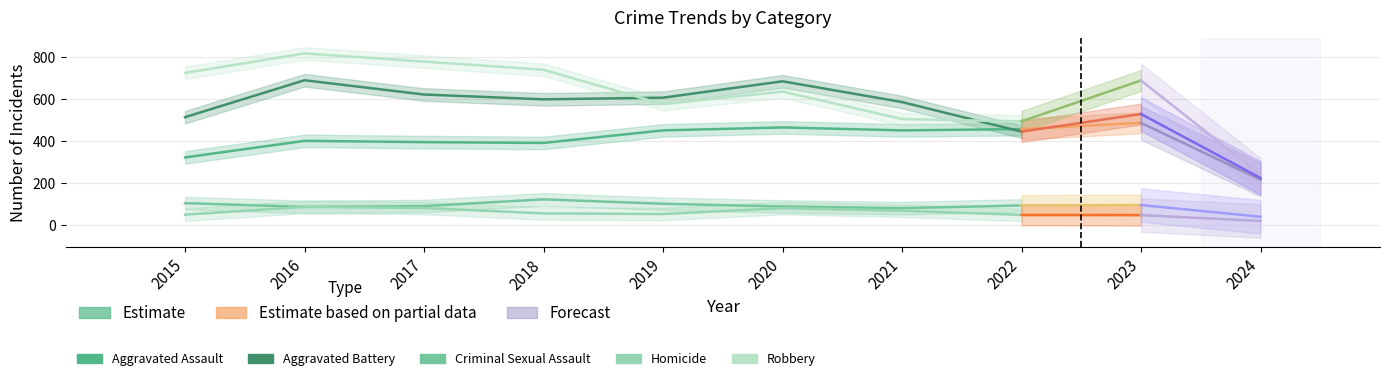

What is the value of the 1st point from the left?

323